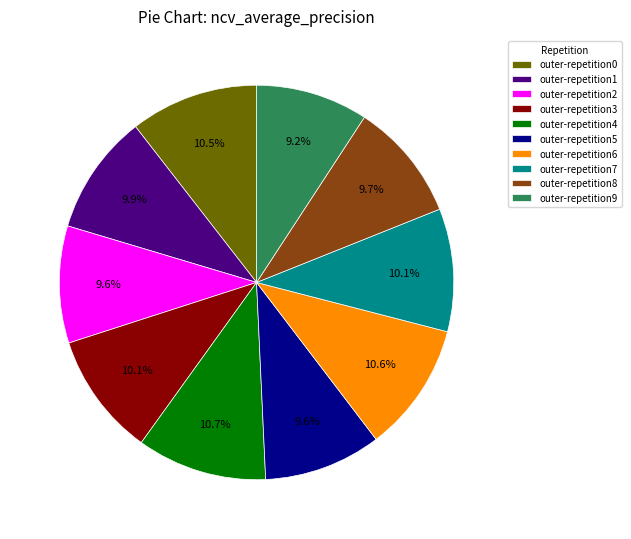

Which has a higher value, outer-repetition9 or outer-repetition7?

outer-repetition7